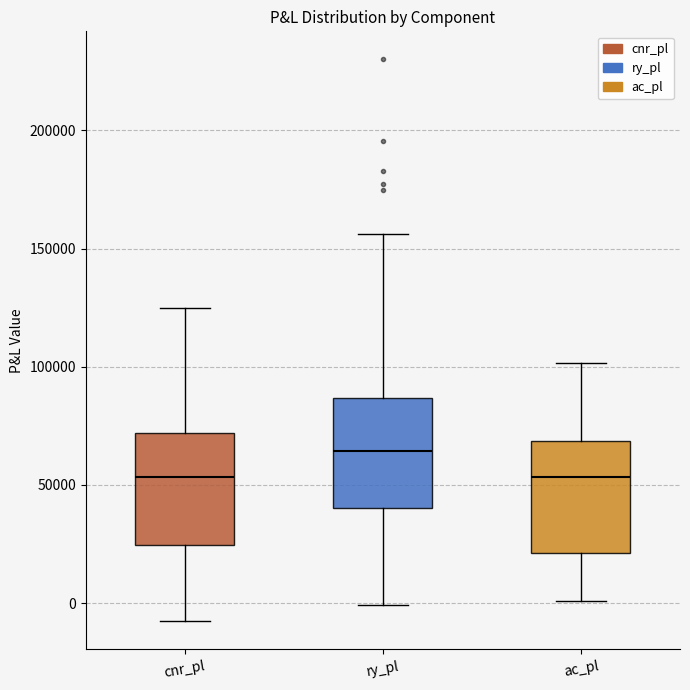

Reading left to right, read every box against the y-axis: the position of its median line, the range the box covers, and the ends of its whiskers. The values are not printed on the chart, so give them approximately, as read against the axis.

cnr_pl: median 55000, box 25000 to 70000, whiskers -10000 to 125000
ry_pl: median 65000, box 40000 to 85000, whiskers 0 to 155000
ac_pl: median 55000, box 20000 to 70000, whiskers 0 to 100000